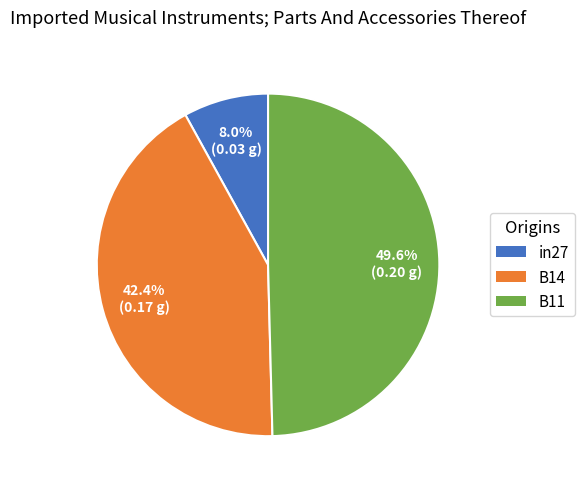

How many segments does this pie chart have?

3